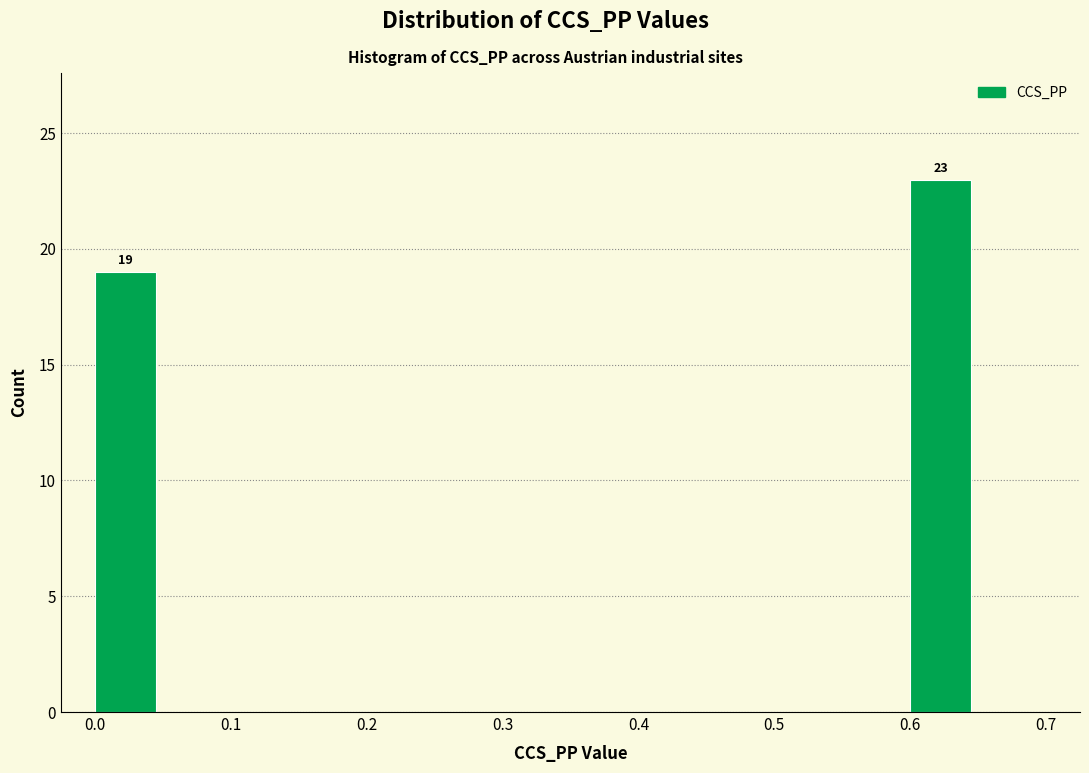

Over which range of the x-axis is the bar tallest?

0.60 to 0.65